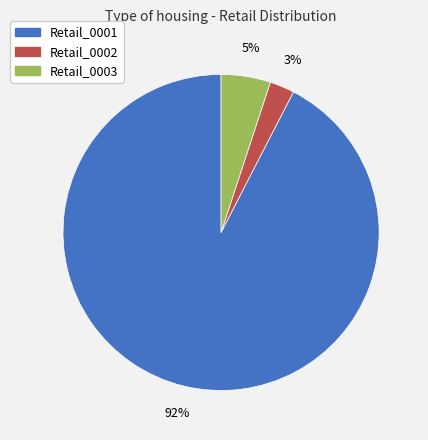

To the nearest percent, what portion does Retail_0002 represent?

3%